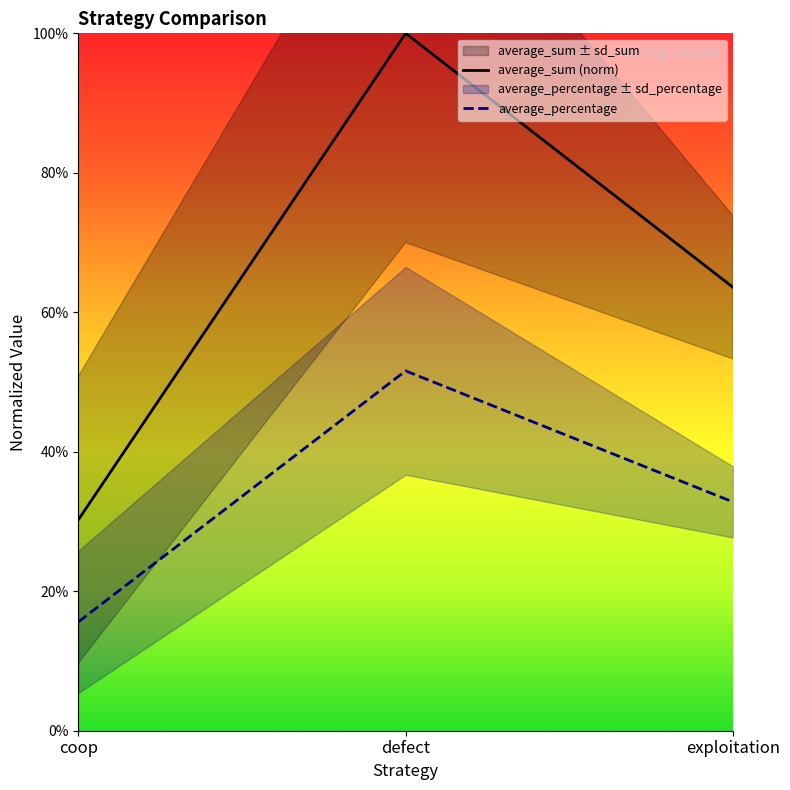

Reading left to right, list all the values displayed in this chart.

average_sum: coop=0.3	defect=1.0	exploitation=0.6
average_percentage: coop=0.2	defect=0.5	exploitation=0.3